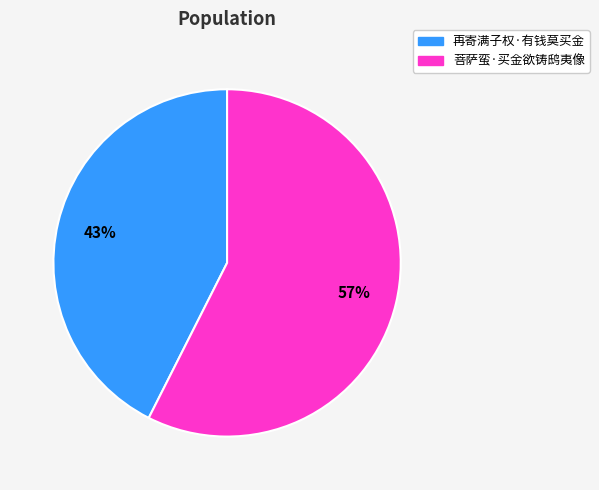

What is the largest slice in the pie chart?

菩萨蛮·买金欲铸鸱夷像